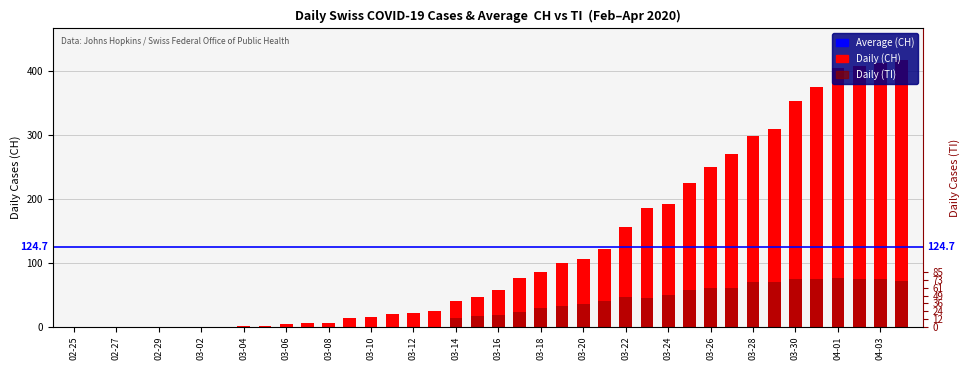

What position from the right is 2020-03-23?

13